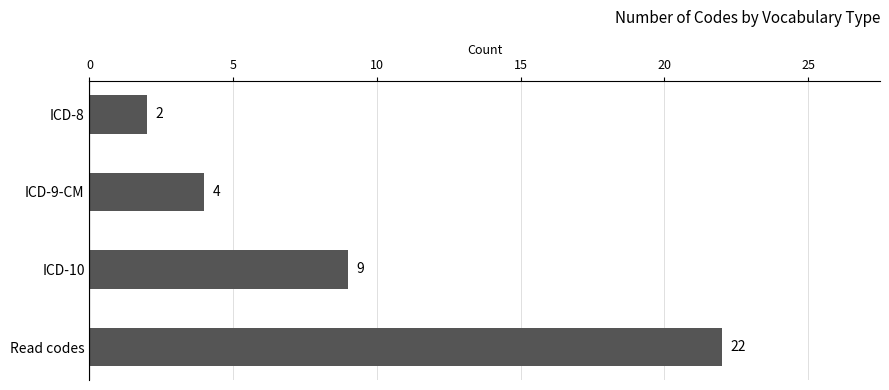

Which has a higher value, Read codes or ICD-8?

Read codes